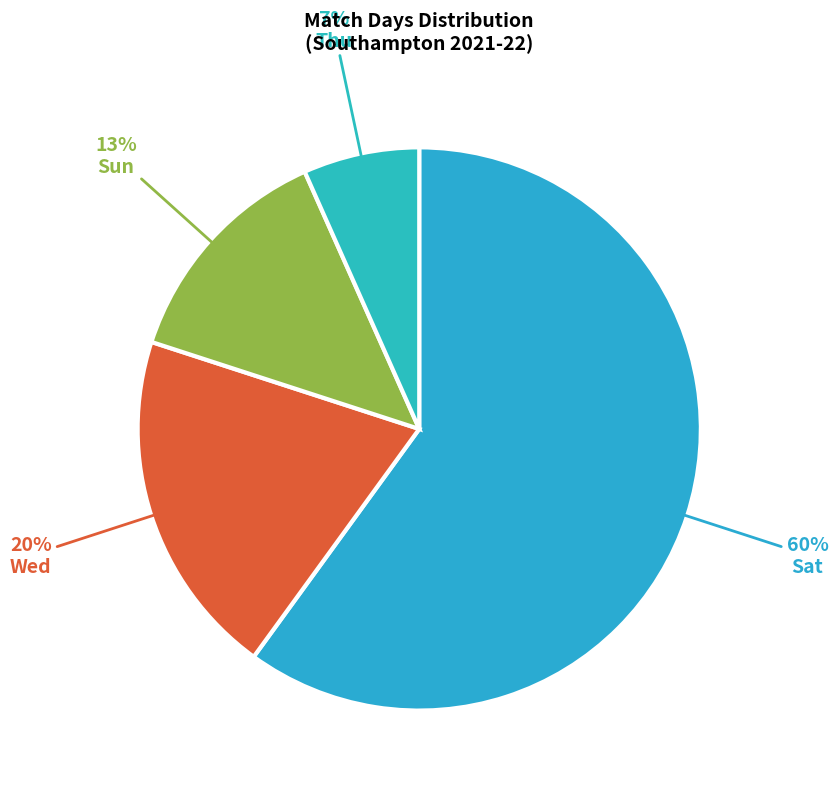

What is the smallest slice in the pie chart?

Thu